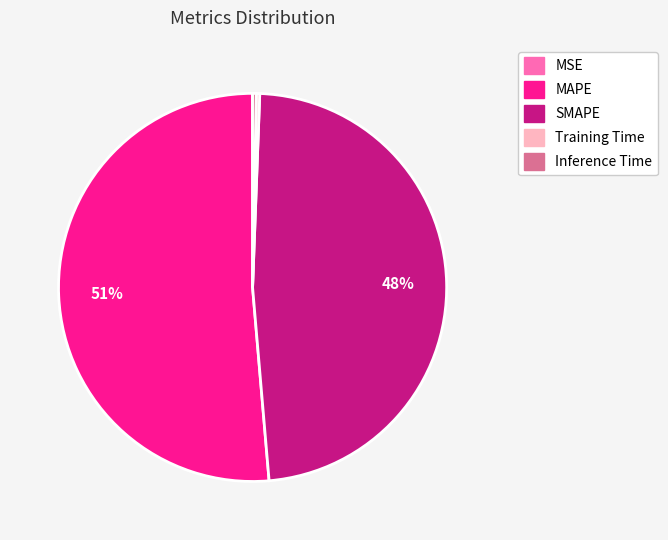

Between SMAPE and Inference Time, which is larger?

SMAPE